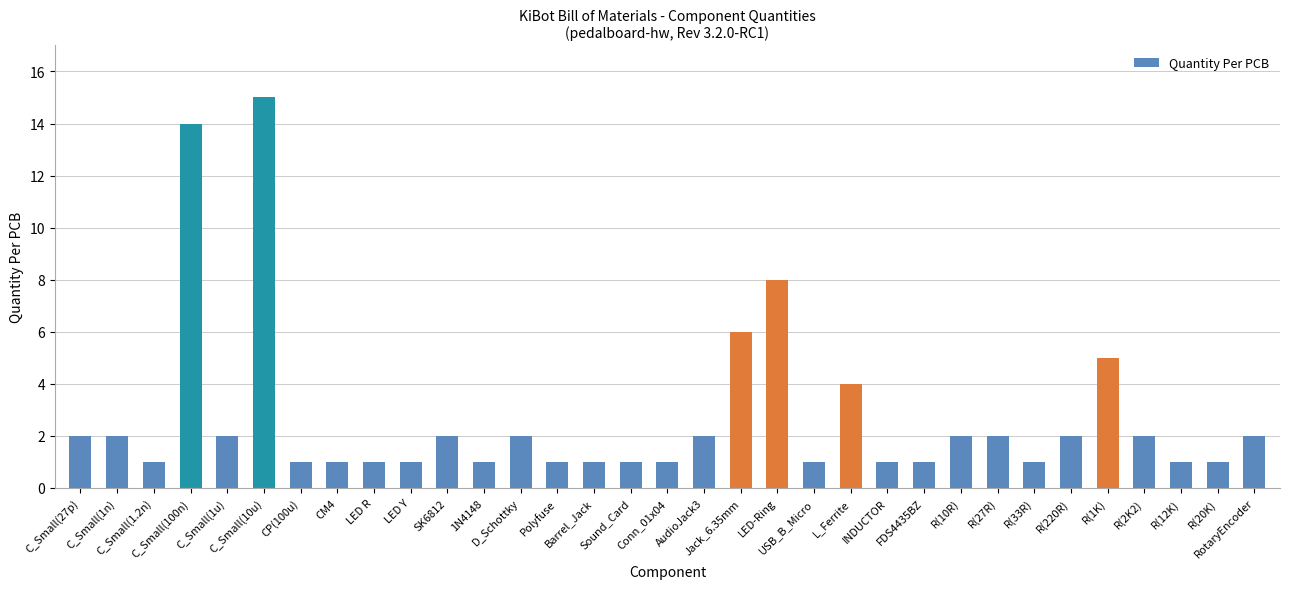

Approximately how many times larger is the value at D_Schottky compared to CM4?

2.0